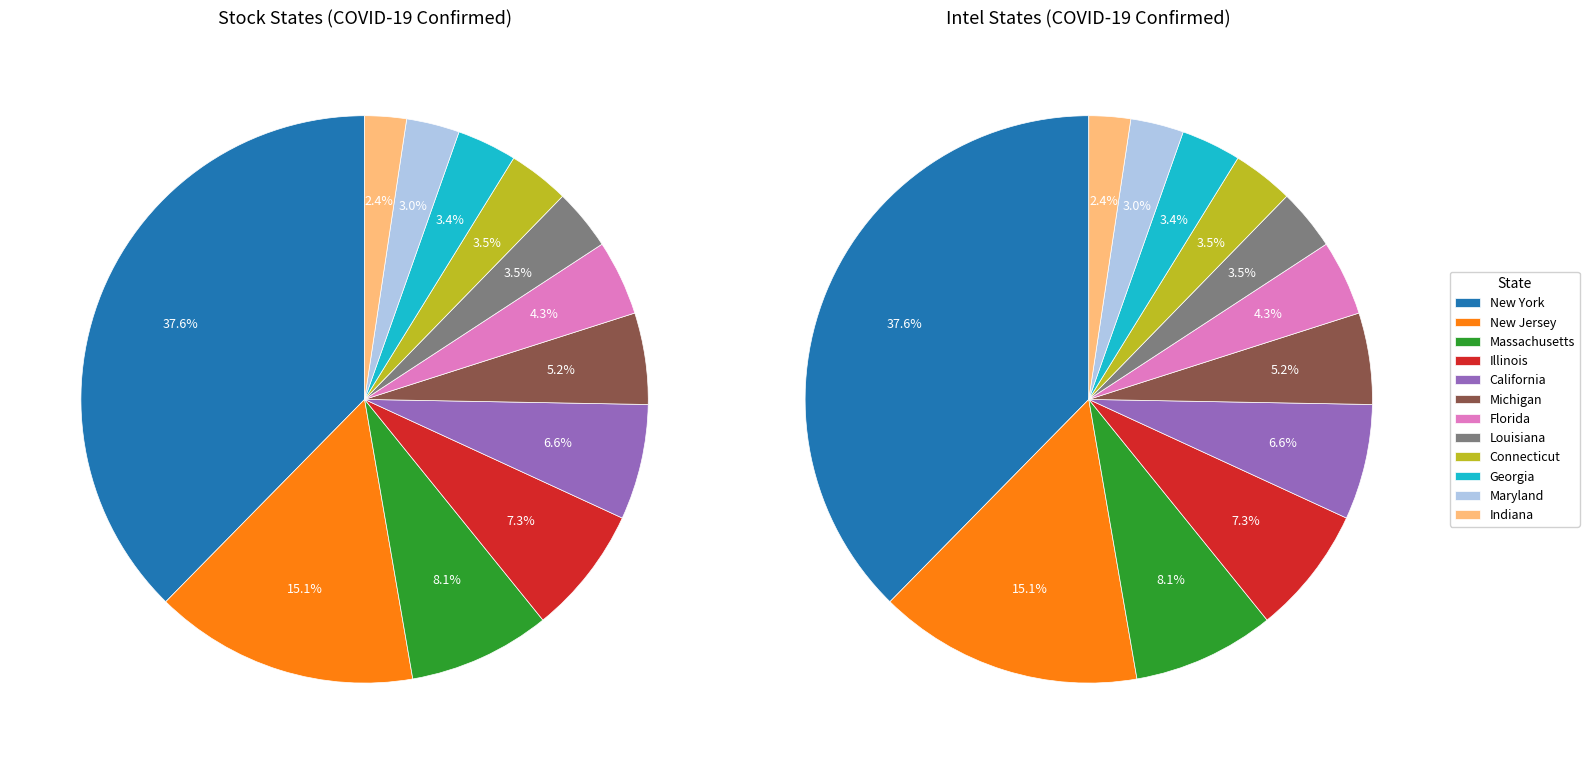

Which has a higher value, Arizona or Louisiana?

Louisiana